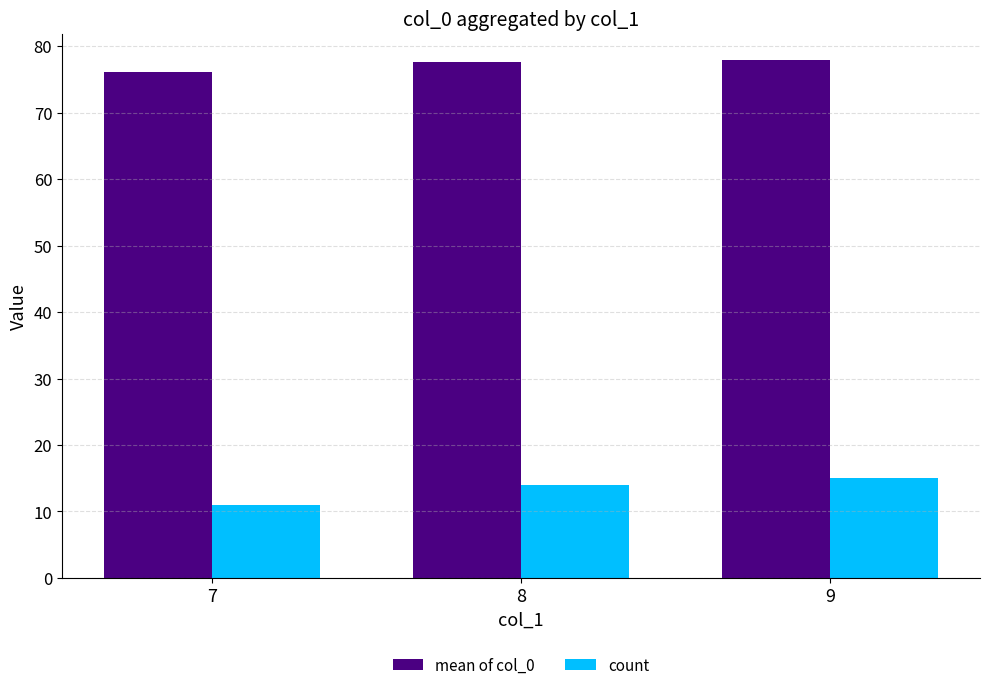

What is the greatest value displayed?

78.0